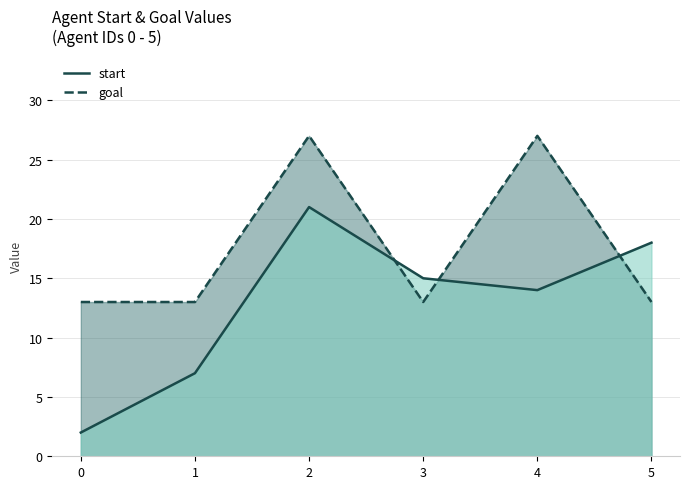

Reading left to right, what are all the values shown in this chart?

start: 2	7	21	15	14	18
goal: 13	13	27	13	27	13